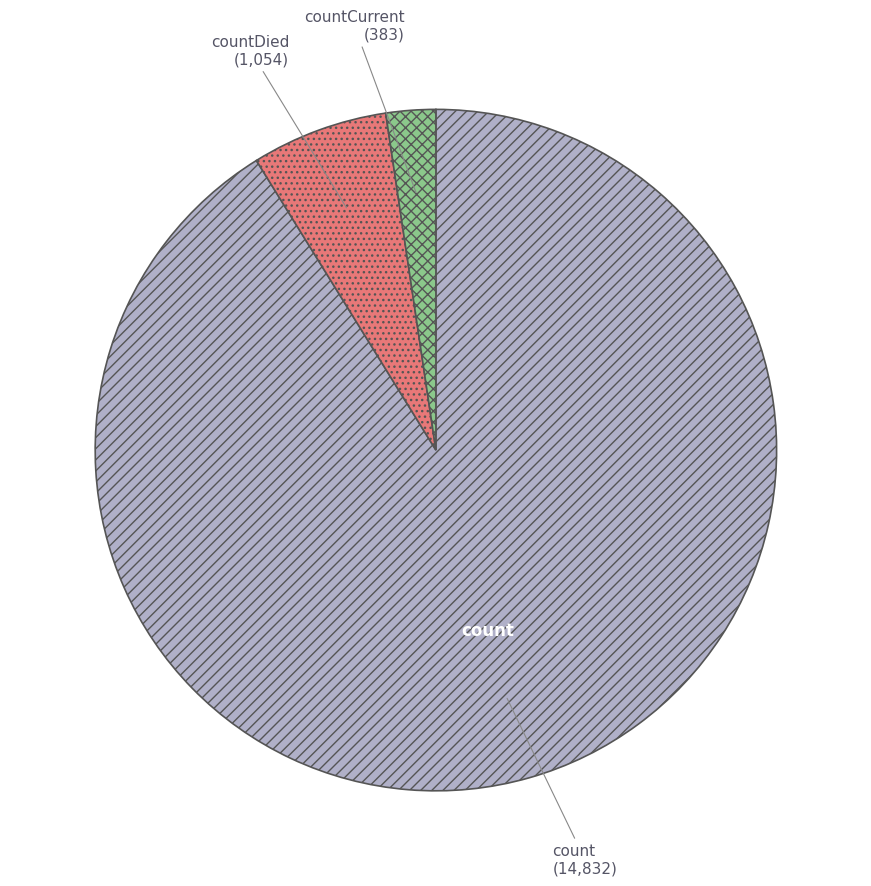

Is there a majority slice in this chart?

Yes